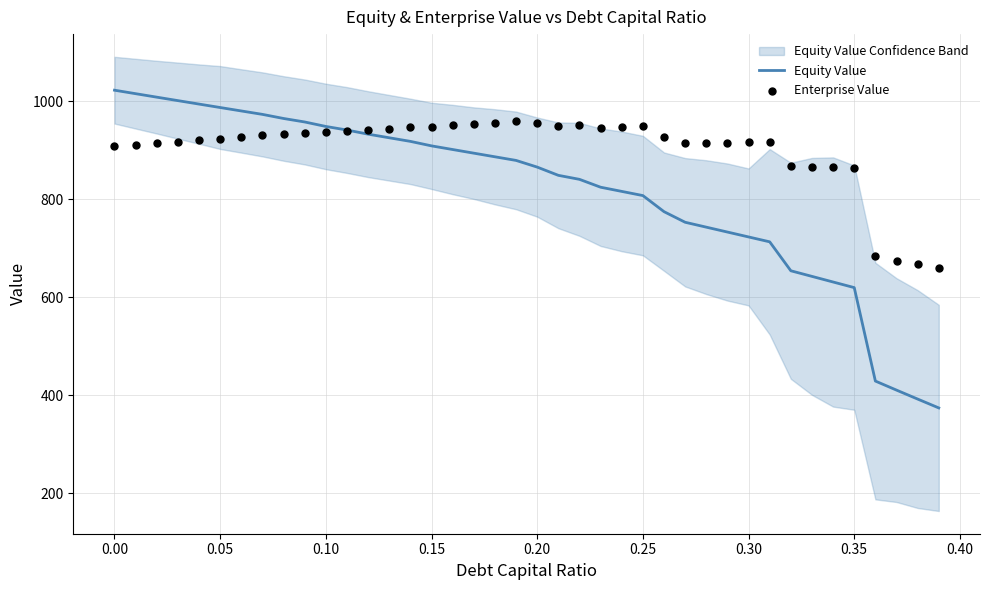

Which series reaches the minimum Y coordinate?

Equity Value